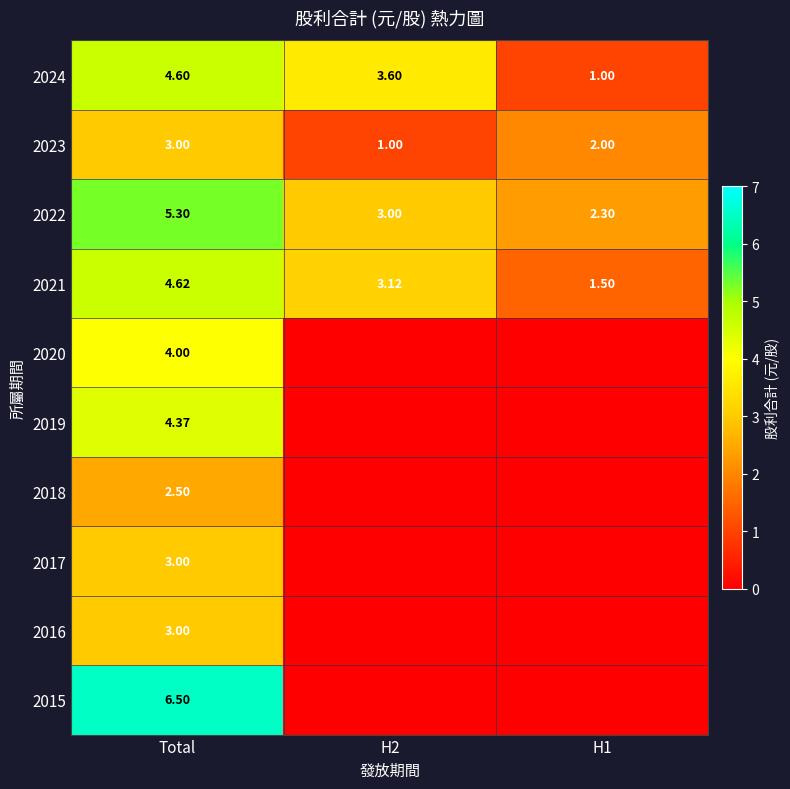

Where does the 2021 series first go above 3?

Total